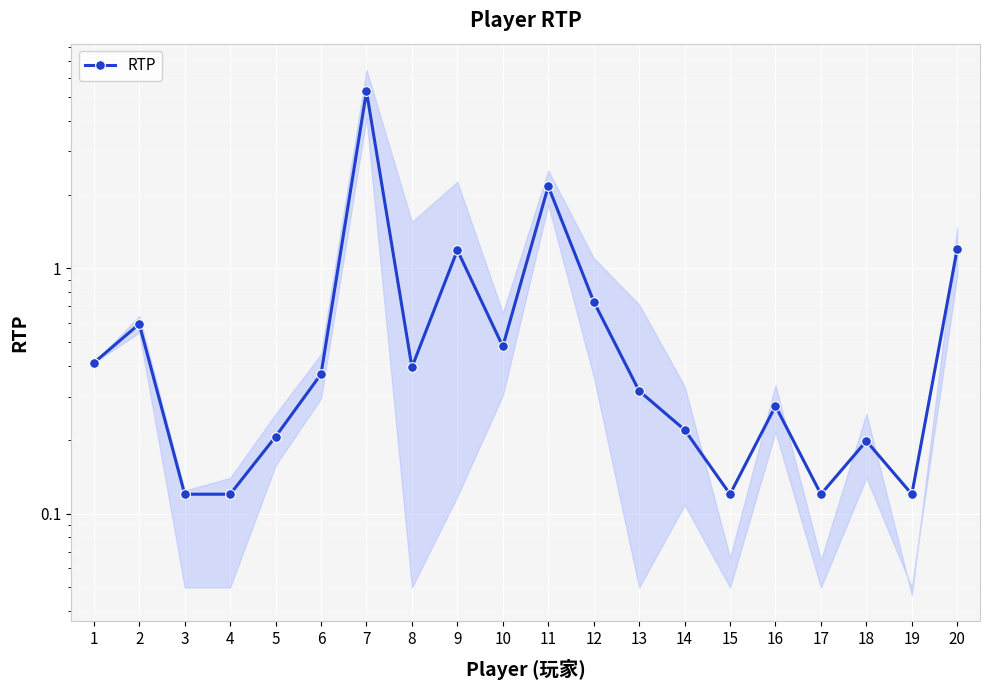

What is the value of the 3rd point from the left?

0.1